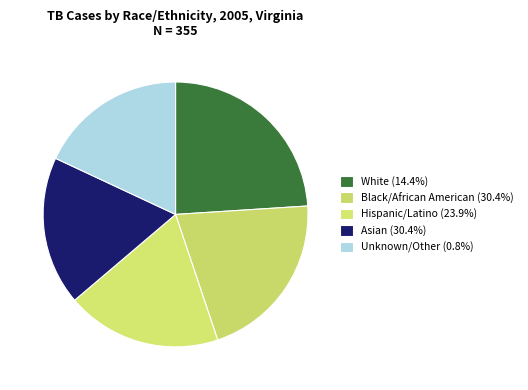

Count the number of slices in the pie.

5